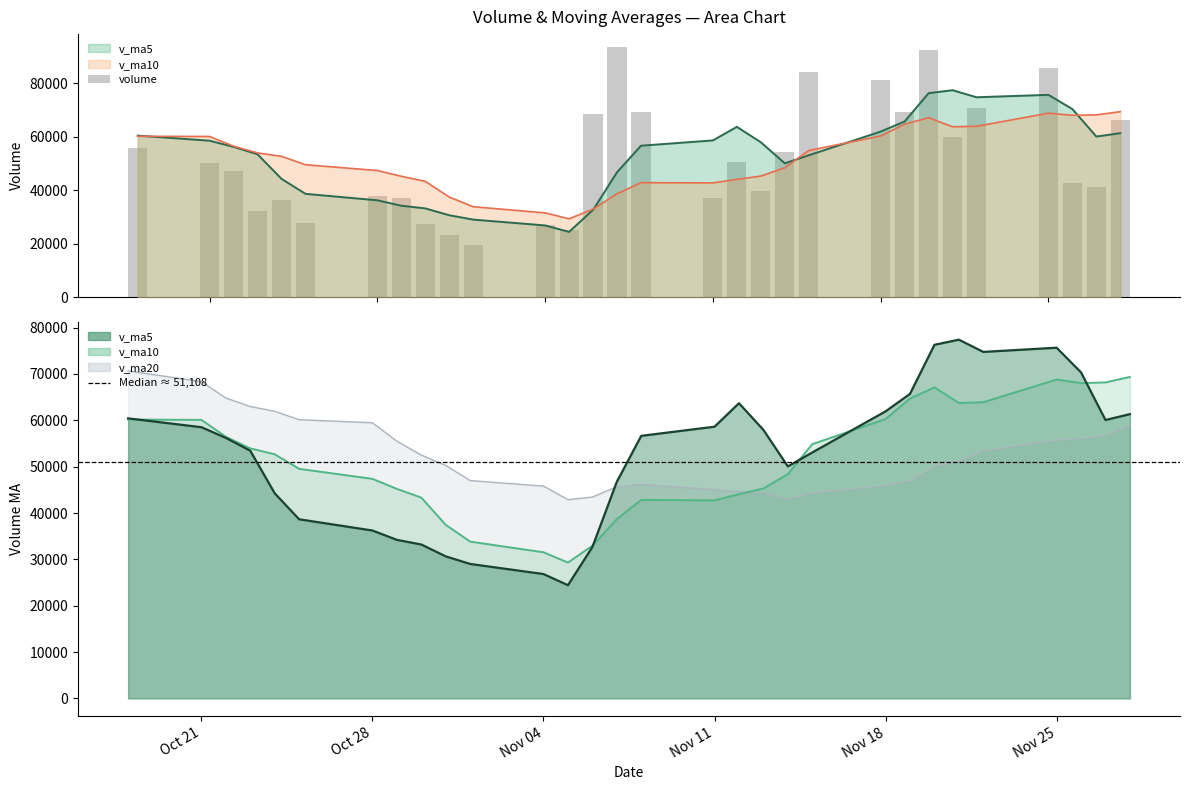

What are all the series names shown in the legend?

volume, v_ma5, v_ma10, v_ma20